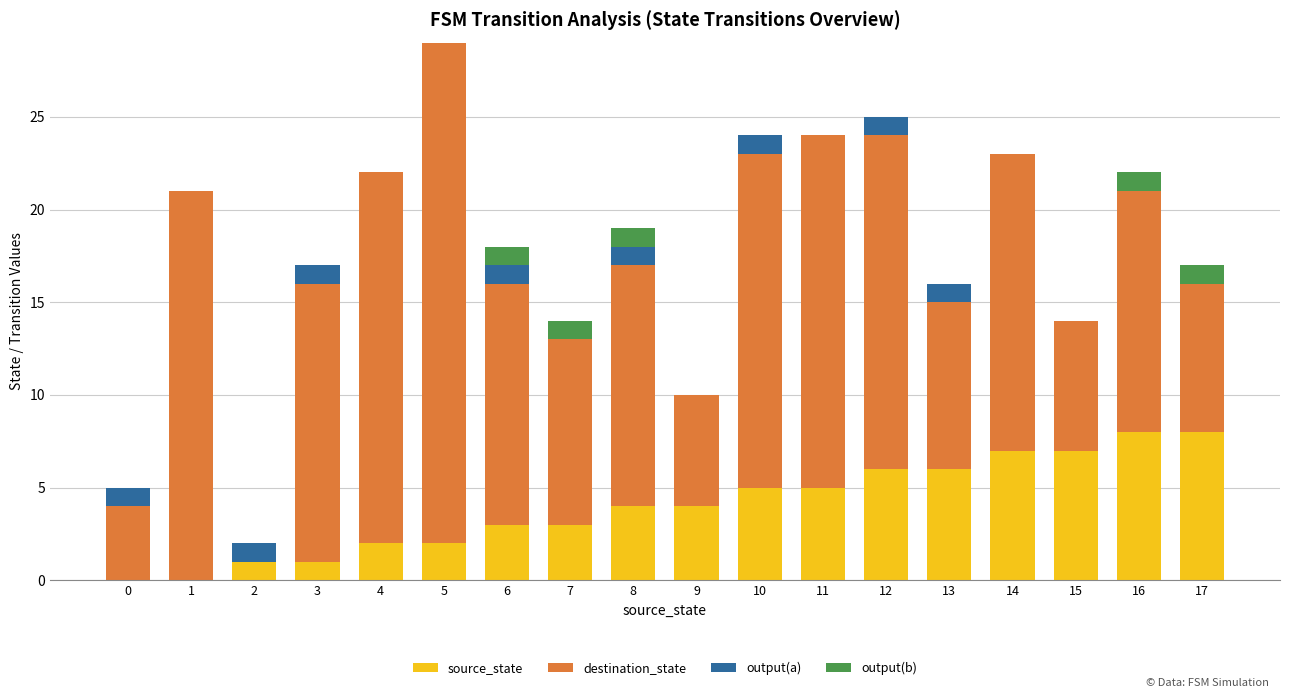

What is the sum of all source_state values?

72